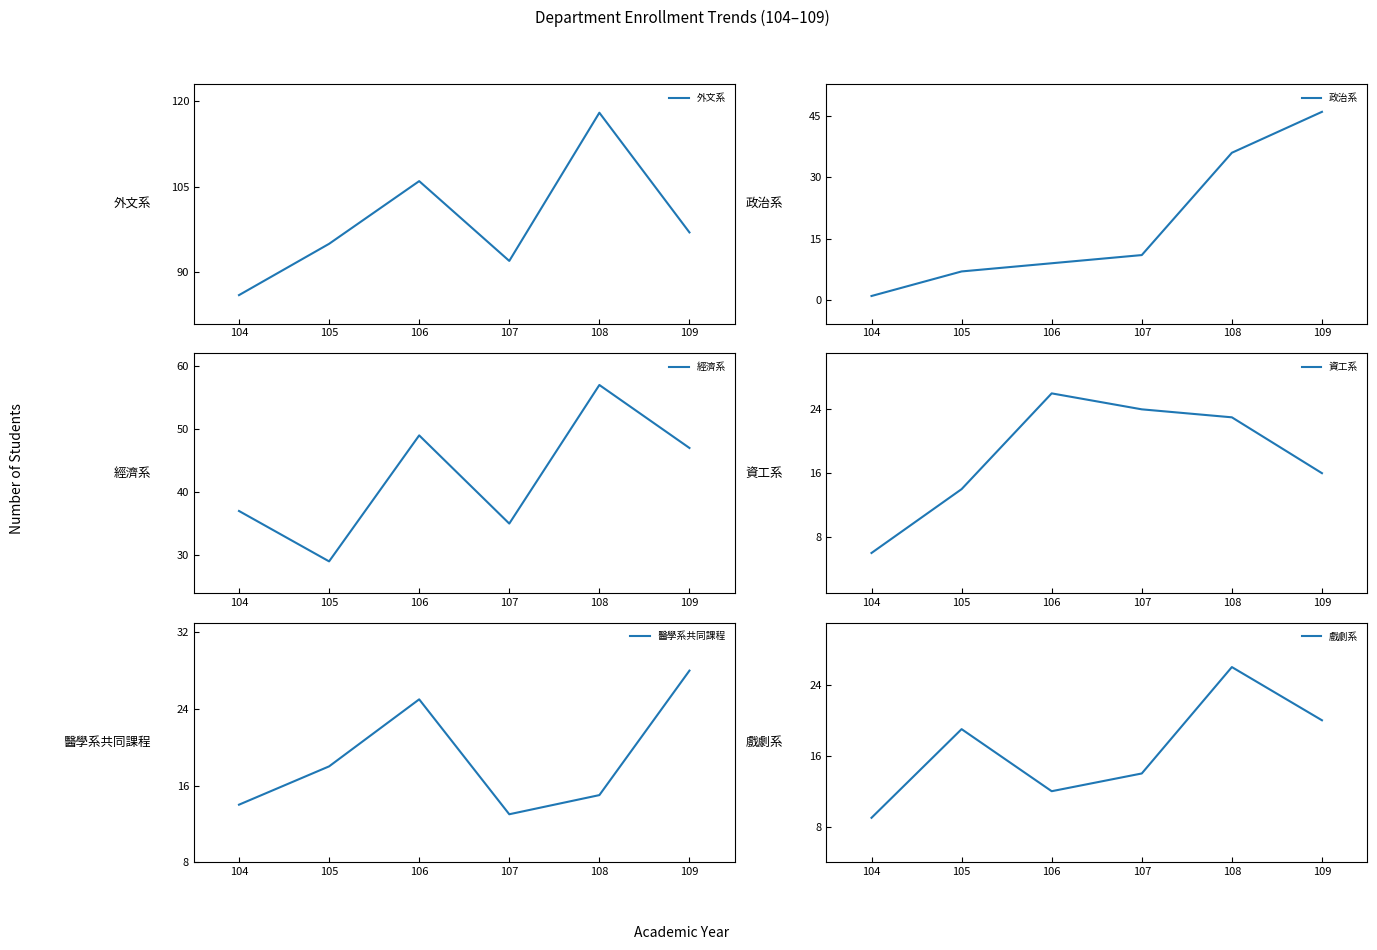

At which category is the sum across all series the highest?

108